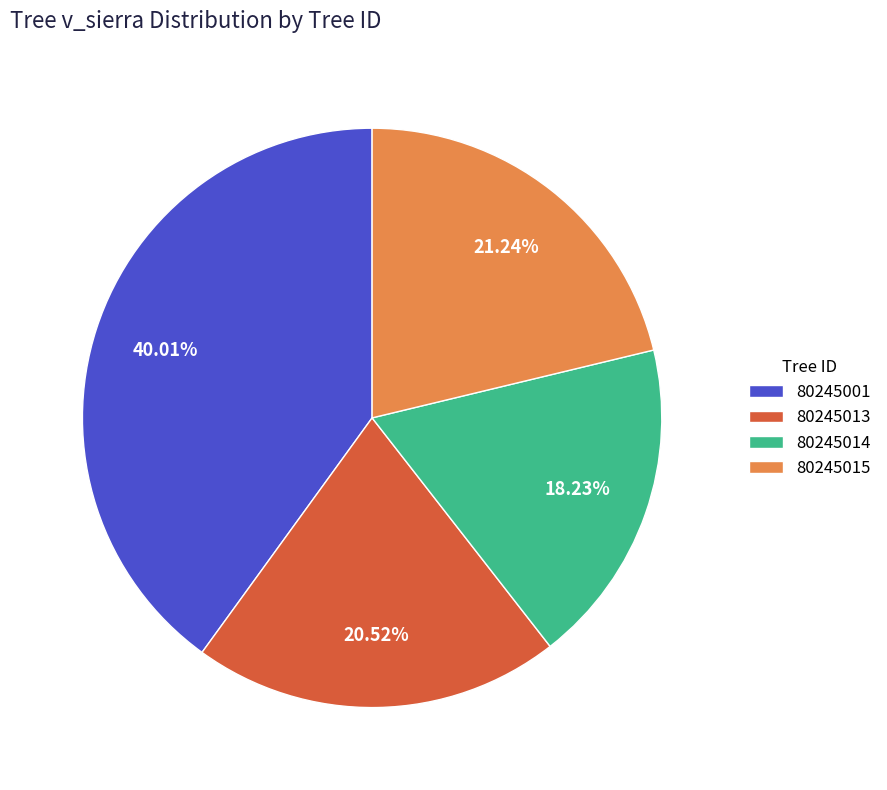

Is there any slice that represents more than half of the pie?

No